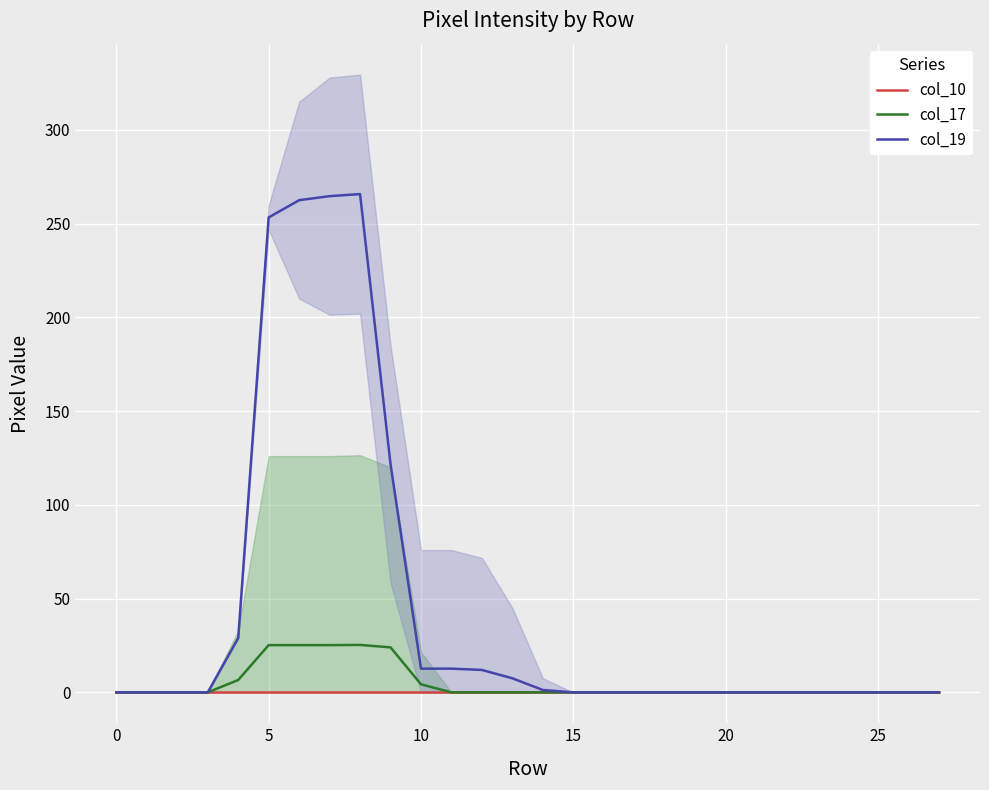

Which series changed the most between 15 and 16?

col_19